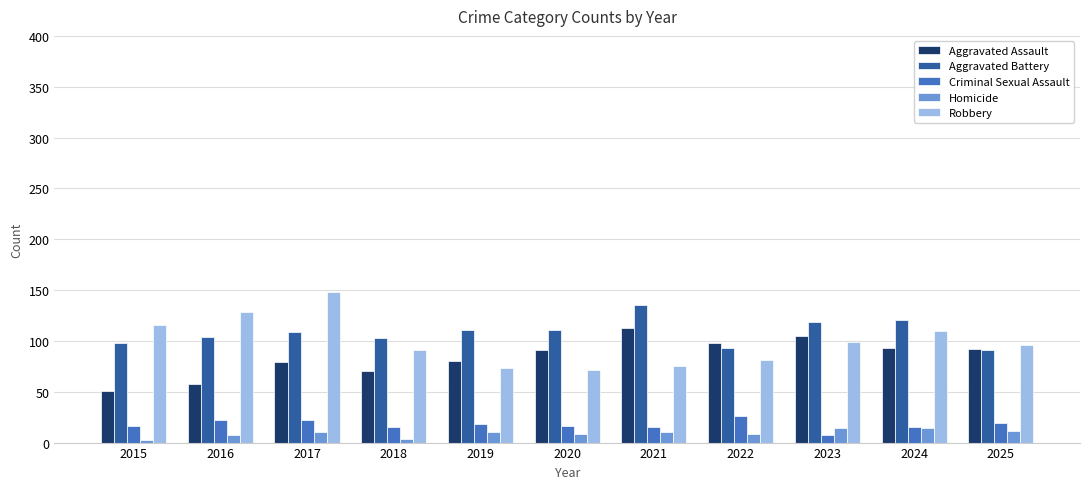

List the series in order of their peak value, lowest first.

Homicide, Criminal Sexual Assault, Aggravated Assault, Aggravated Battery, Robbery